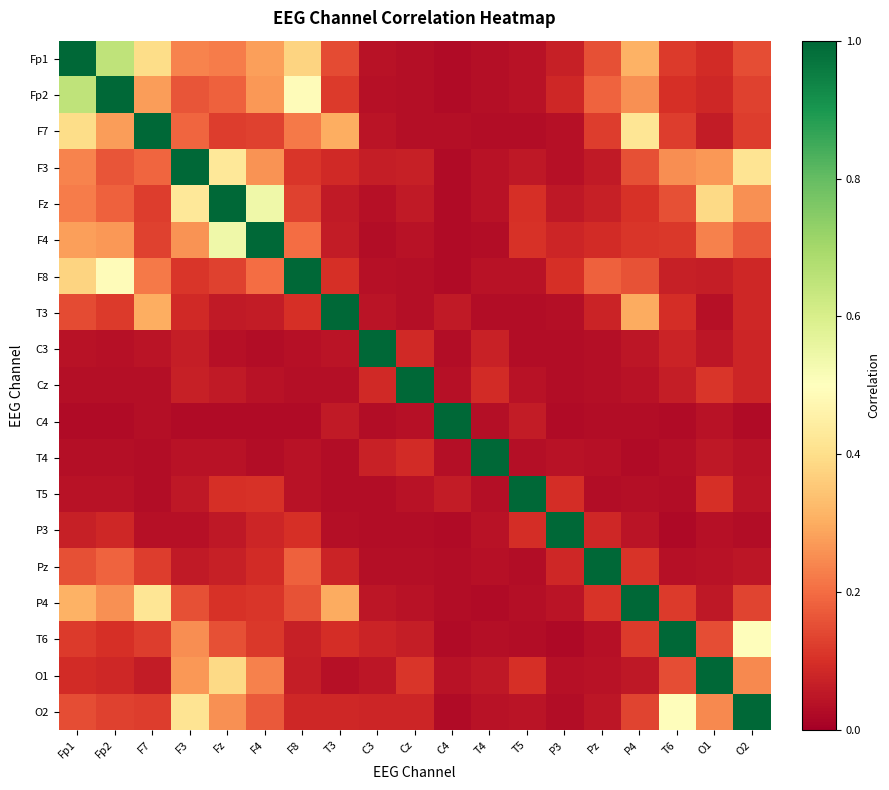

At which category is the sum across all series the highest?

Fp1